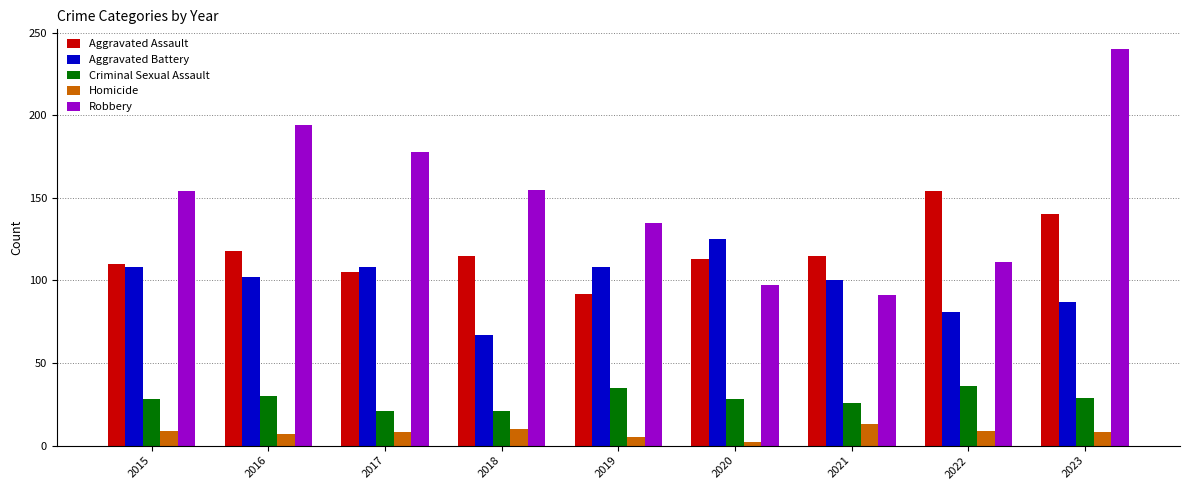

Which label corresponds to the largest value in the chart?

2023